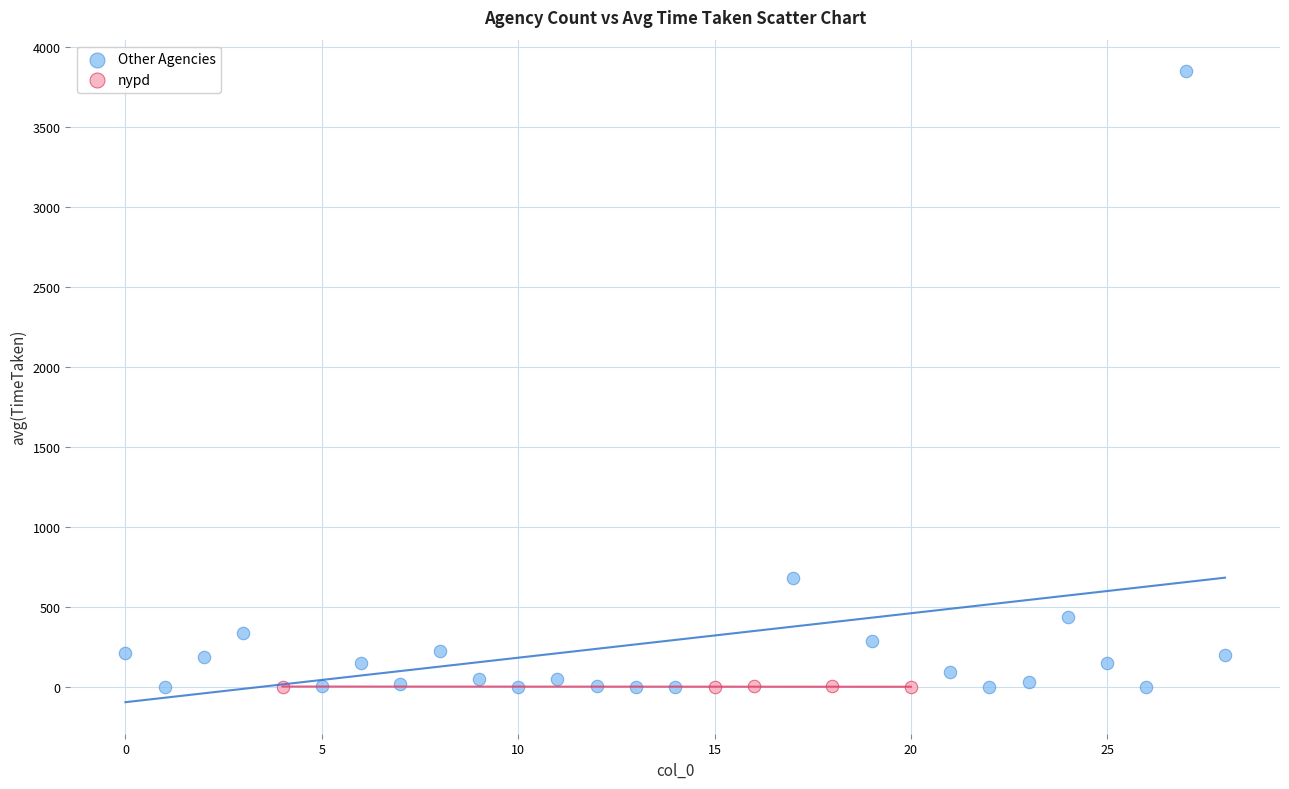

Which series has the largest Y range (max minus min)?

Other Agencies